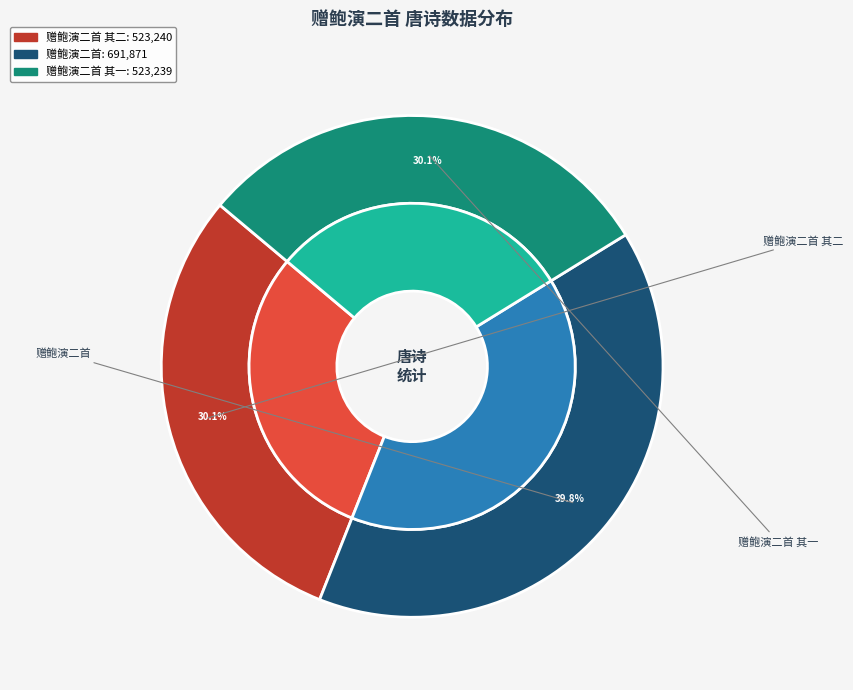

Is 赠鲍演二首 the majority of the pie?

No